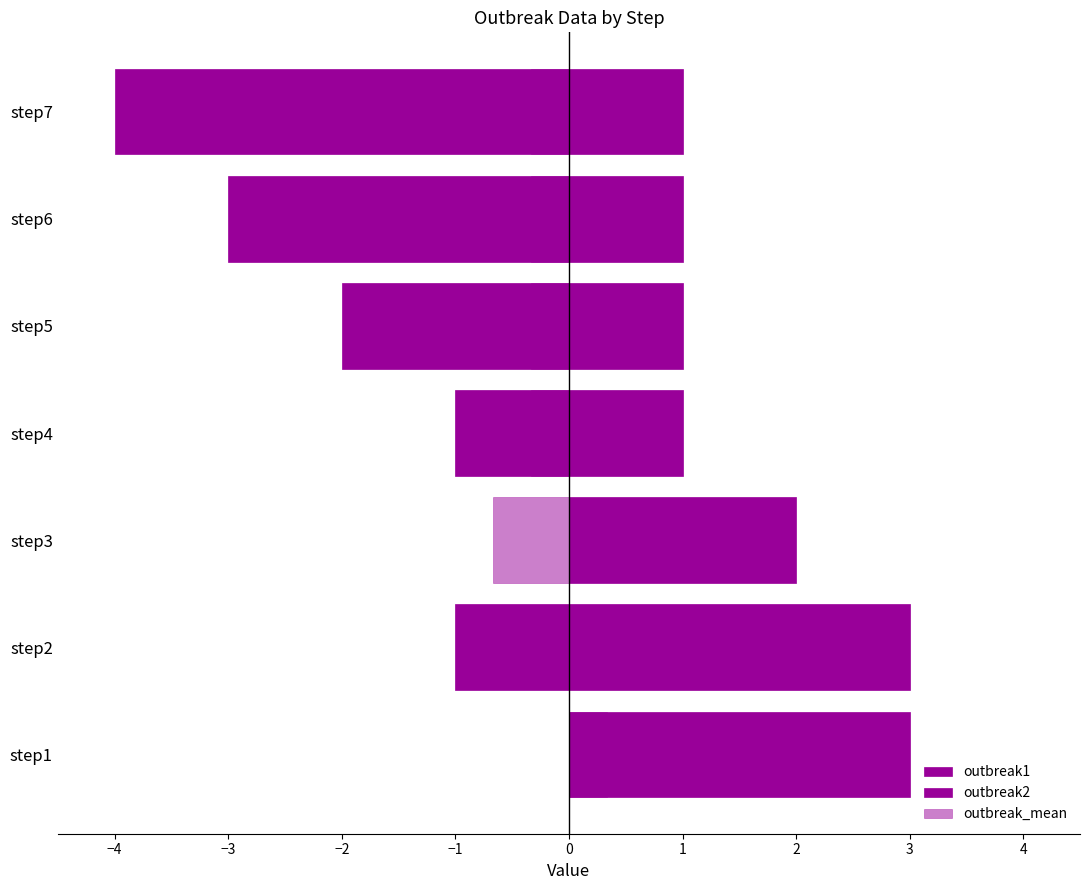

Reading right to left, what are all the values shown in this chart?

outbreak1: -4.0	-3.0	-2.0	-1.0	0.0	-1.0	0.0
outbreak2: 1.0	1.0	1.0	1.0	2.0	3.0	3.0
outbreak_mean: -0.3	-0.3	-0.3	-0.3	-0.7	0.0	0.3